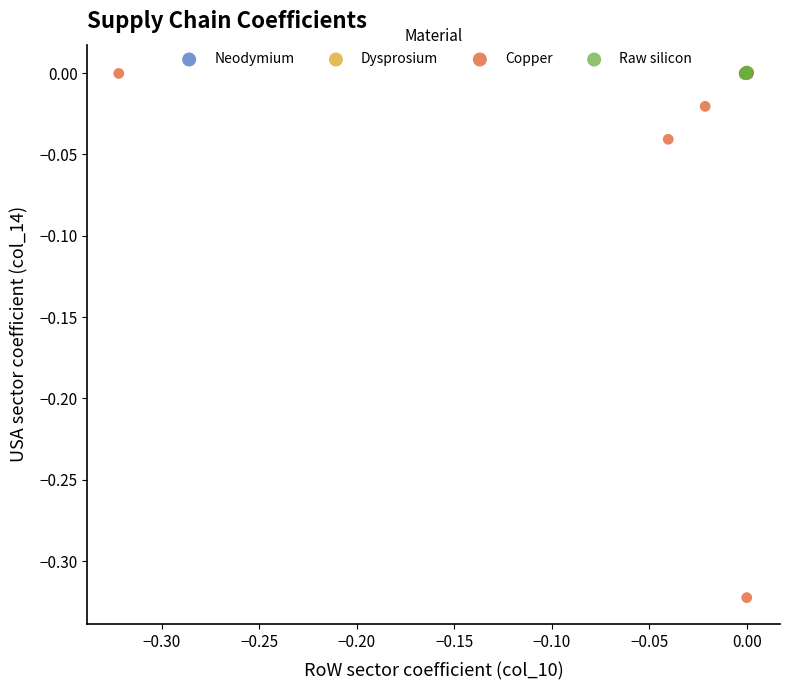

Which series reaches the minimum Y coordinate?

Copper